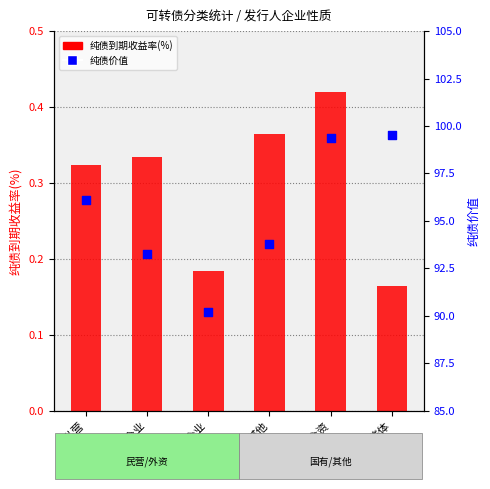

At how many categories does at least one series exceed 55?

6